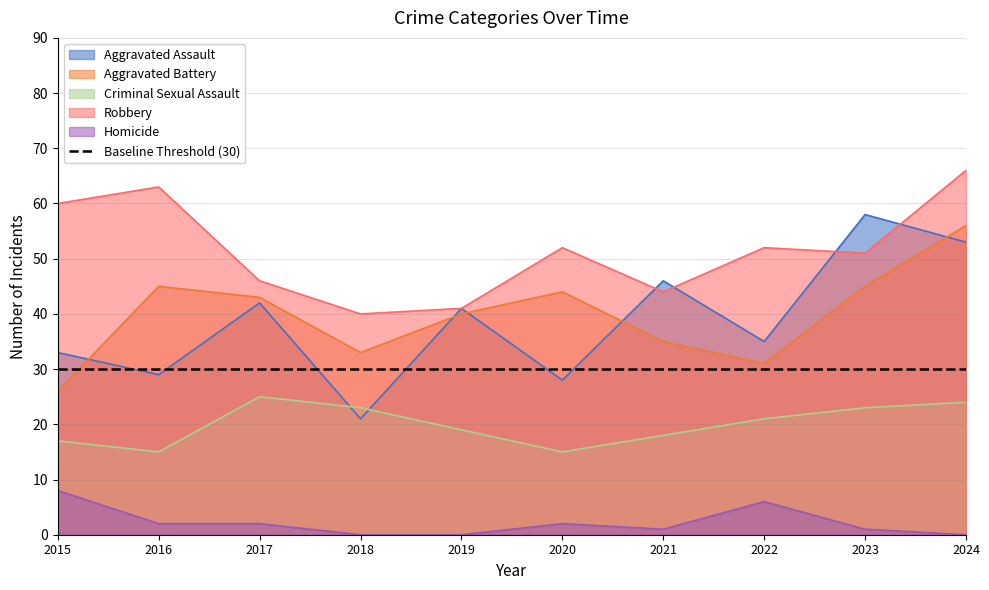

At which label is Robbery closest to 53?

2020